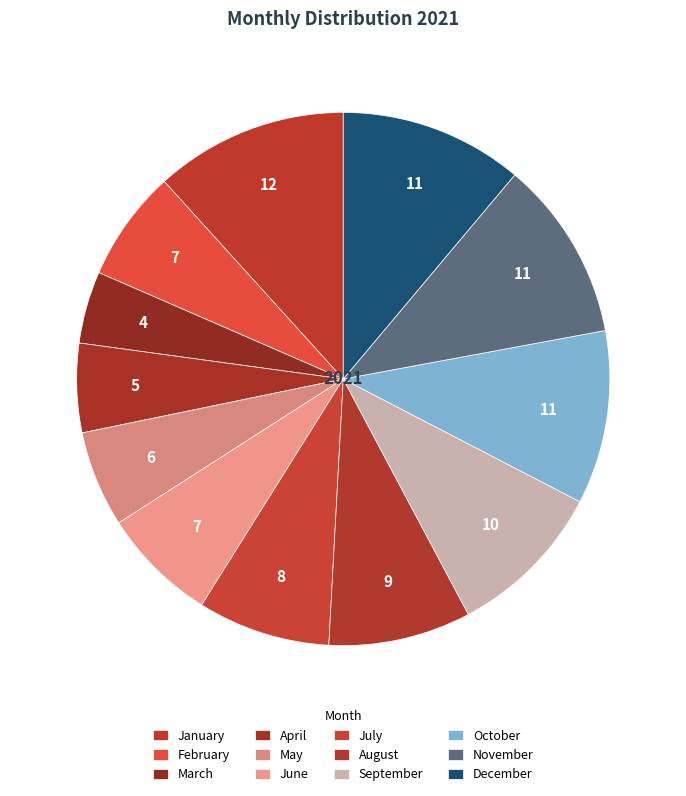

To the nearest percent, what is the difference between the February and March slice percentages?

2%